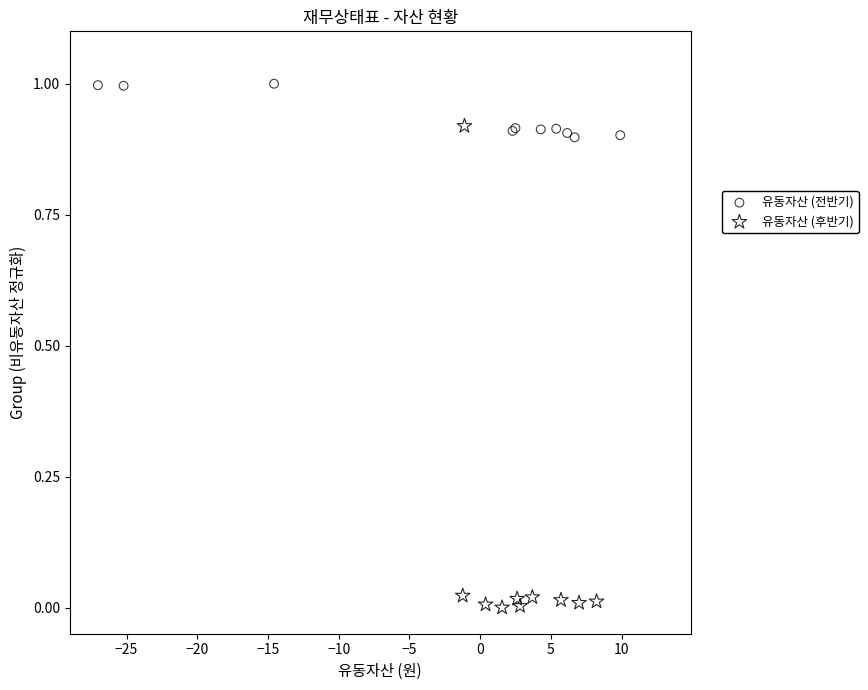

Which series reaches the minimum Y coordinate?

유동자산 (후반기)